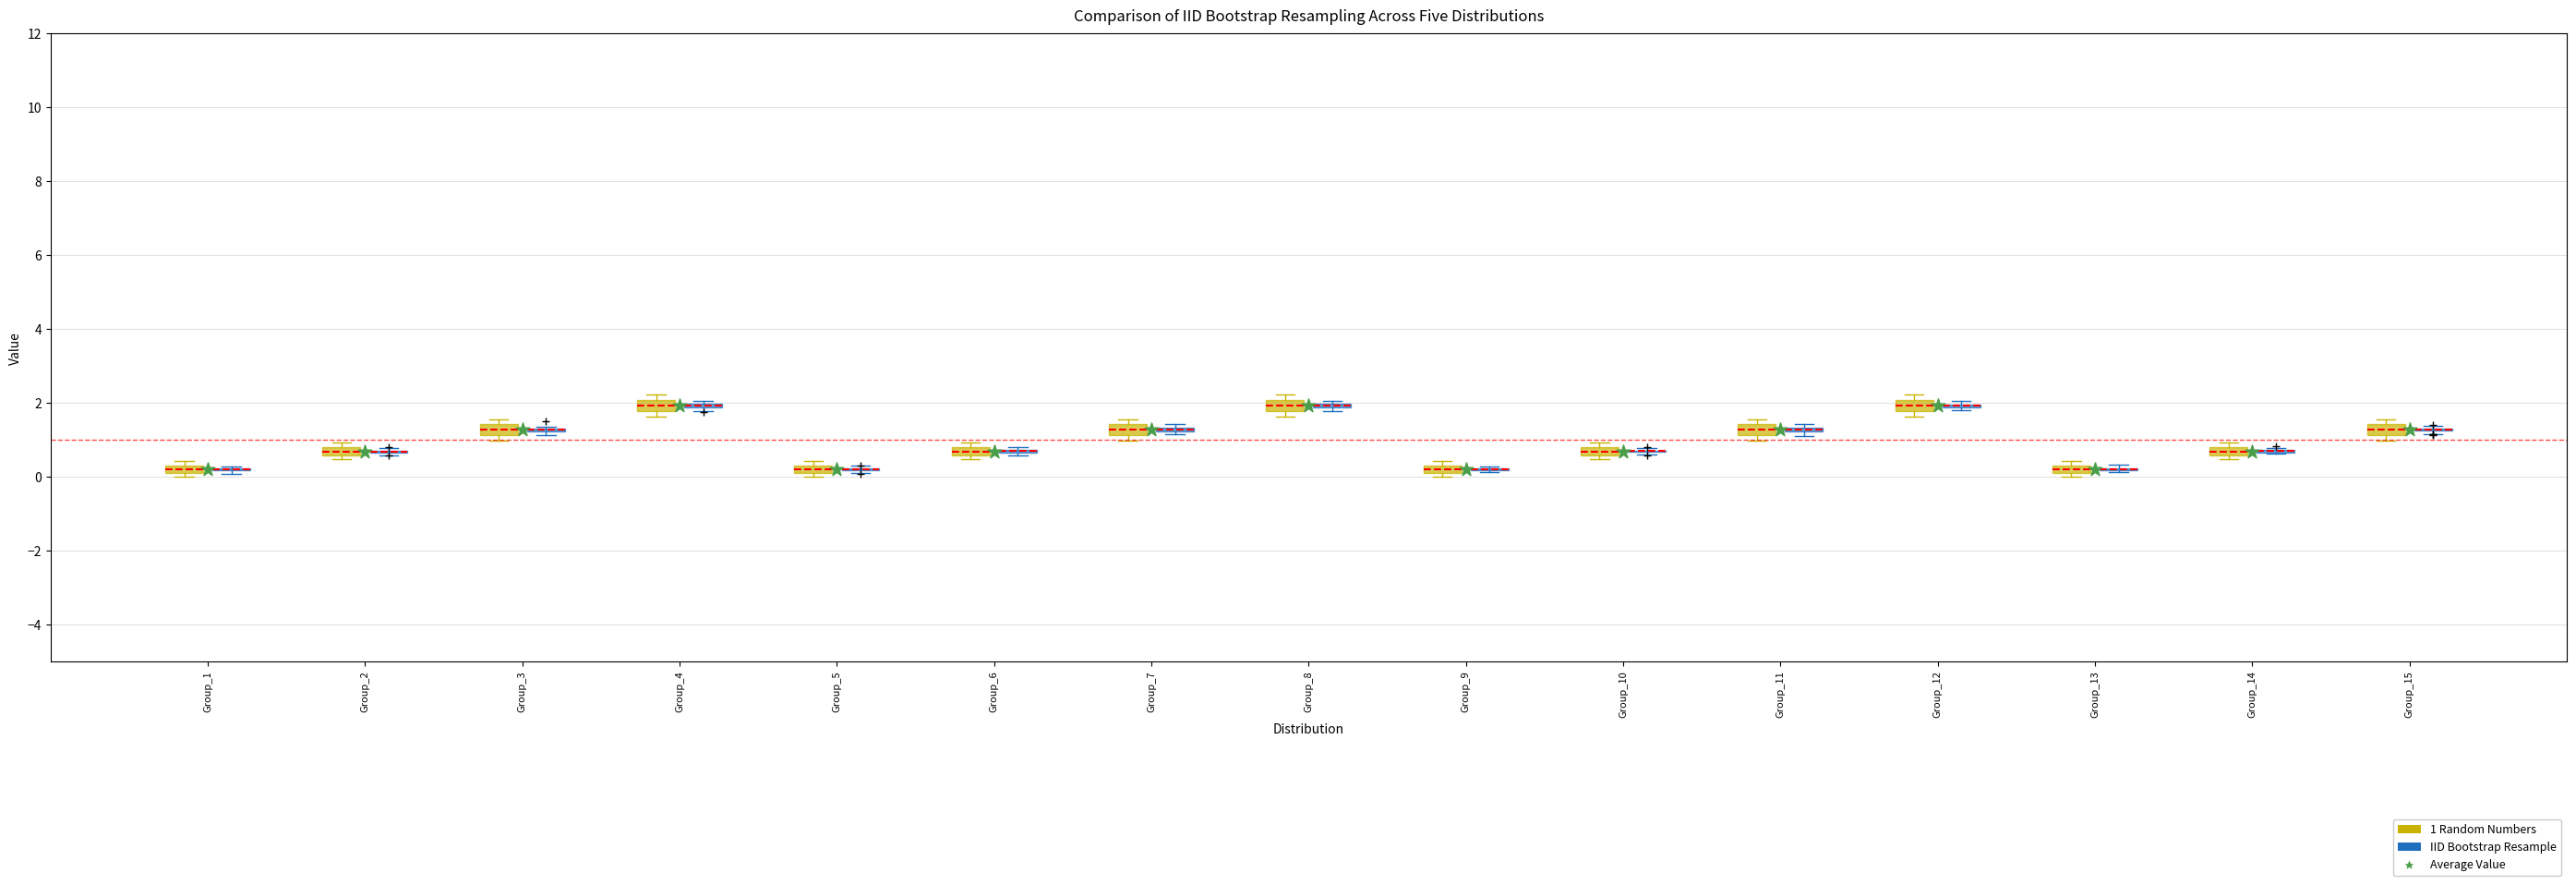

Where is the upper edge of the box for Group_14 (1 Random Numbers) on the y-axis? The values are not printed on the chart, so give them approximately, as read against the axis.

0.8